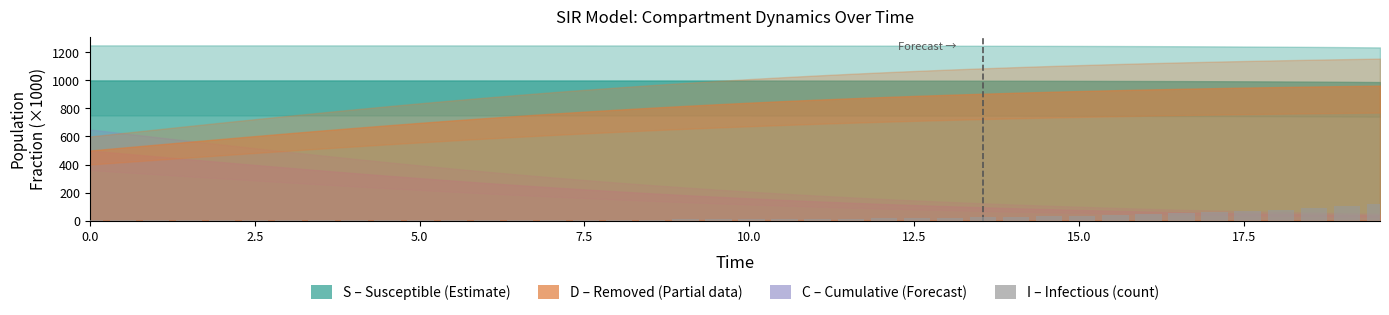

What is the maximum value shown in the chart?

118.4